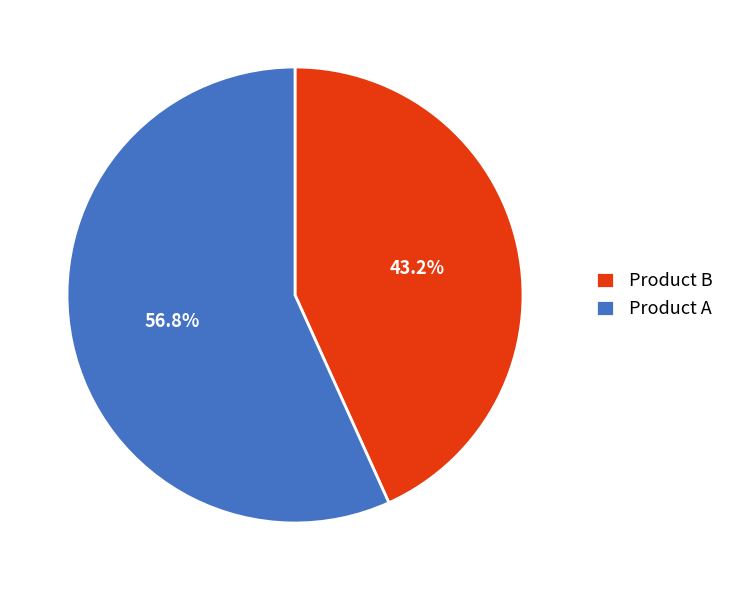

Is there a majority slice in this chart?

Yes